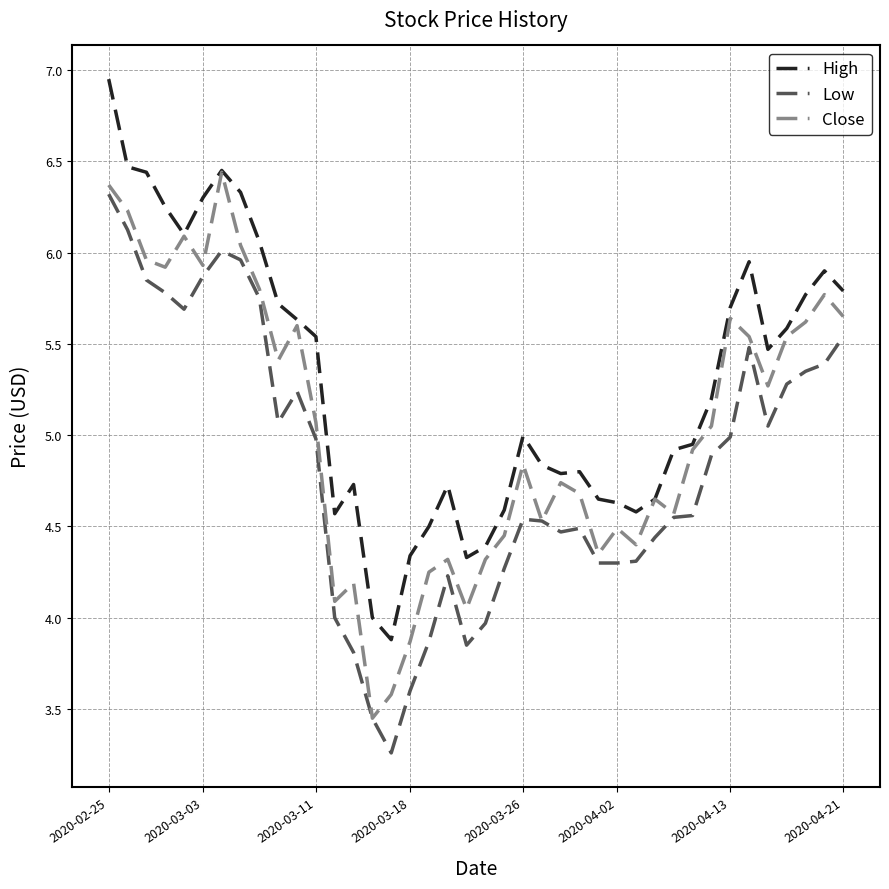

Rank the series by their average value, from highest to lowest.

High, Close, Low